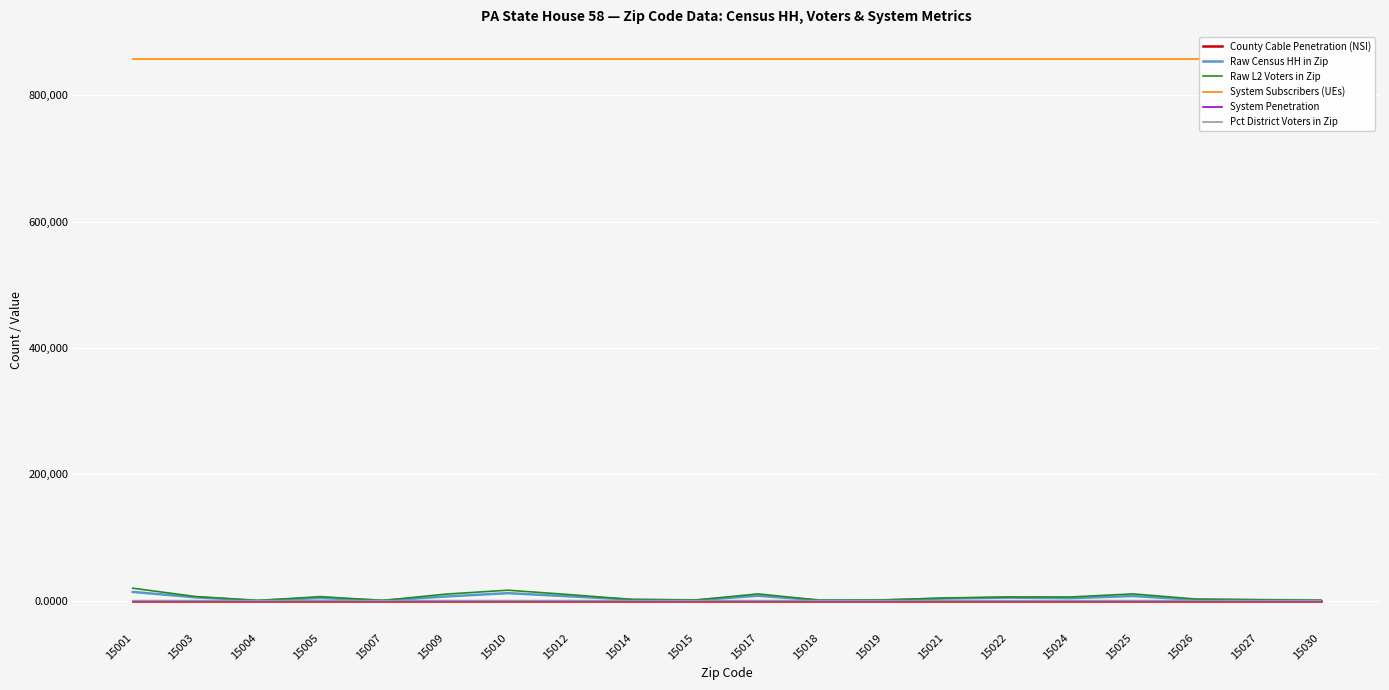

What are all the series names shown in the legend?

County Cable Penetration (NSI), Raw Census HH in Zip, Raw L2 Voters in Zip, System Subscribers (UEs), System Penetration, Pct District Voters in Zip